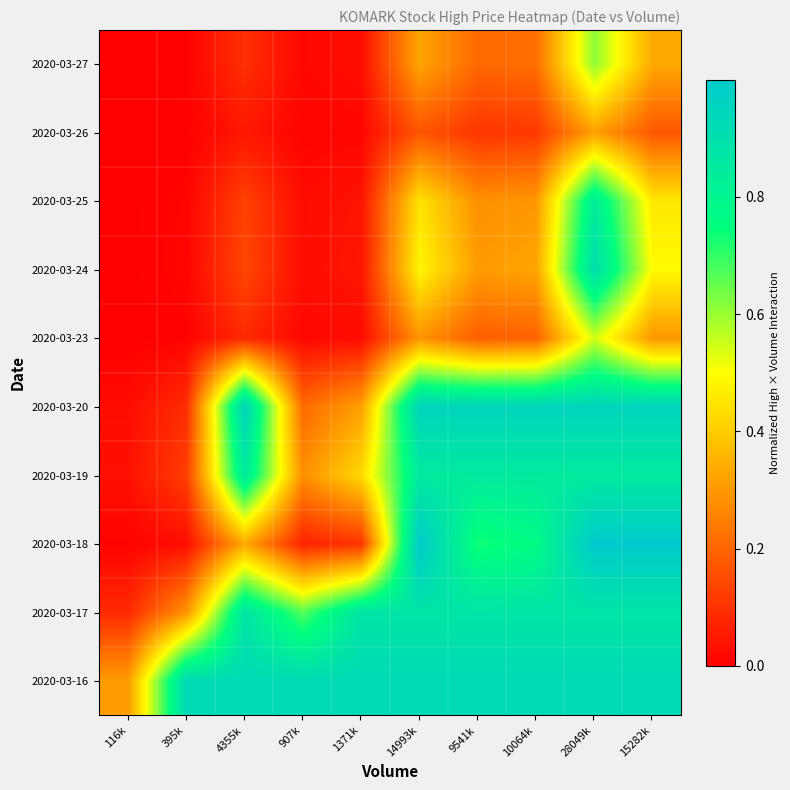

Reading left to right, what are all the values shown in this chart?

2020-03-16: 116k=0.3	395k=0.9	4355k=0.9	907k=0.9	1371k=0.9	14993k=0.9	9541k=0.9	10064k=0.9	28049k=0.9	15282k=0.9
2020-03-17: 116k=0.1	395k=0.3	4355k=0.9	907k=0.7	1371k=0.9	14993k=0.9	9541k=0.9	10064k=0.9	28049k=0.9	15282k=0.9
2020-03-18: 116k=0.0	395k=0.0	4355k=0.3	907k=0.1	1371k=0.1	14993k=1.0	9541k=0.7	10064k=0.8	28049k=1.0	15282k=1.0
2020-03-19: 116k=0.0	395k=0.1	4355k=0.8	907k=0.3	1371k=0.4	14993k=0.8	9541k=0.8	10064k=0.8	28049k=0.8	15282k=0.8
2020-03-20: 116k=0.0	395k=0.1	4355k=0.9	907k=0.2	1371k=0.3	14993k=0.9	9541k=0.9	10064k=0.9	28049k=0.9	15282k=0.9
2020-03-23: 116k=0.0	395k=0.0	4355k=0.1	907k=0.0	1371k=0.0	14993k=0.3	9541k=0.2	10064k=0.2	28049k=0.5	15282k=0.3
2020-03-24: 116k=0.0	395k=0.0	4355k=0.1	907k=0.0	1371k=0.0	14993k=0.5	9541k=0.3	10064k=0.3	28049k=0.9	15282k=0.5
2020-03-25: 116k=0.0	395k=0.0	4355k=0.1	907k=0.0	1371k=0.0	14993k=0.4	9541k=0.3	10064k=0.3	28049k=0.8	15282k=0.5
2020-03-26: 116k=0.0	395k=0.0	4355k=0.0	907k=0.0	1371k=0.0	14993k=0.2	9541k=0.1	10064k=0.1	28049k=0.3	15282k=0.2
2020-03-27: 116k=0.0	395k=0.0	4355k=0.1	907k=0.0	1371k=0.0	14993k=0.3	9541k=0.2	10064k=0.2	28049k=0.6	15282k=0.3